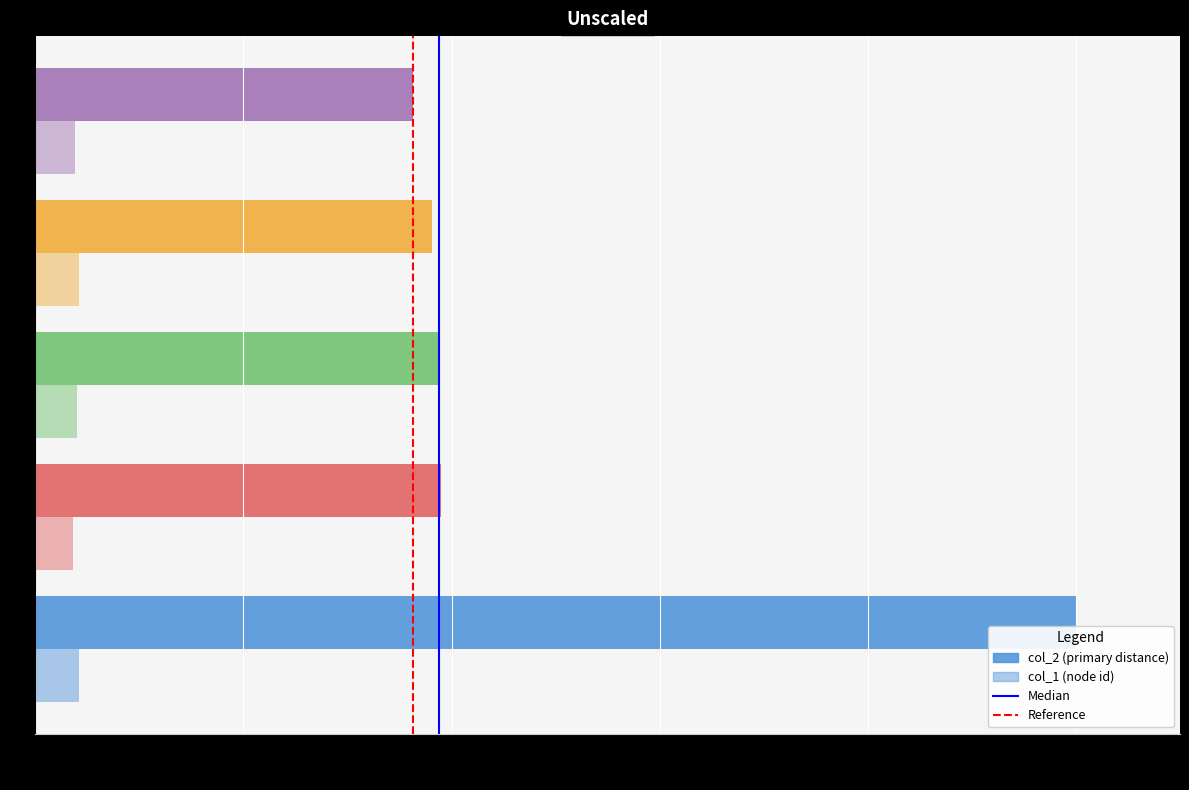

True or false: Median has a value of 2 at 0.2.

False